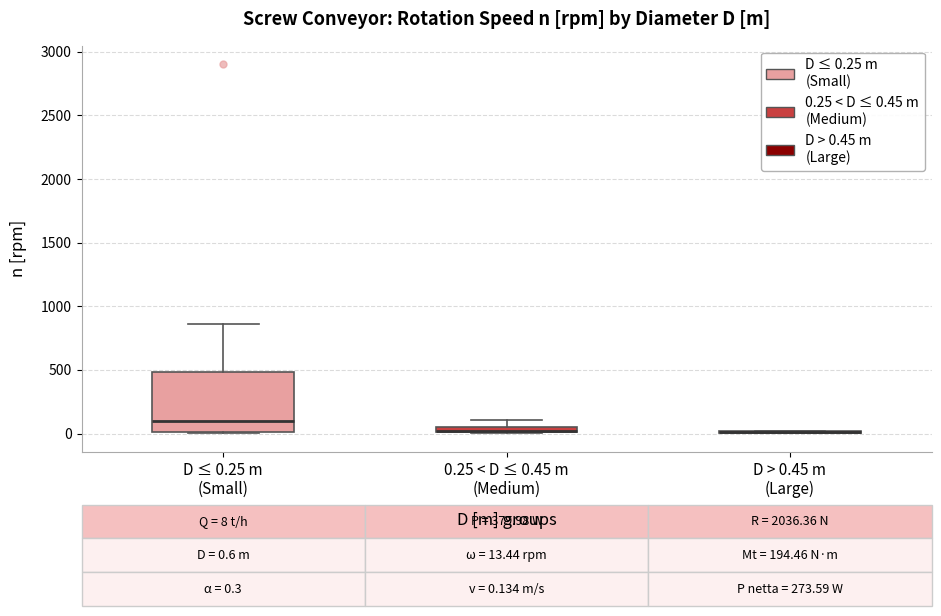

Which box is the tallest, from its lower edge to its upper edge?

D ≤ 0.25 m (Small)